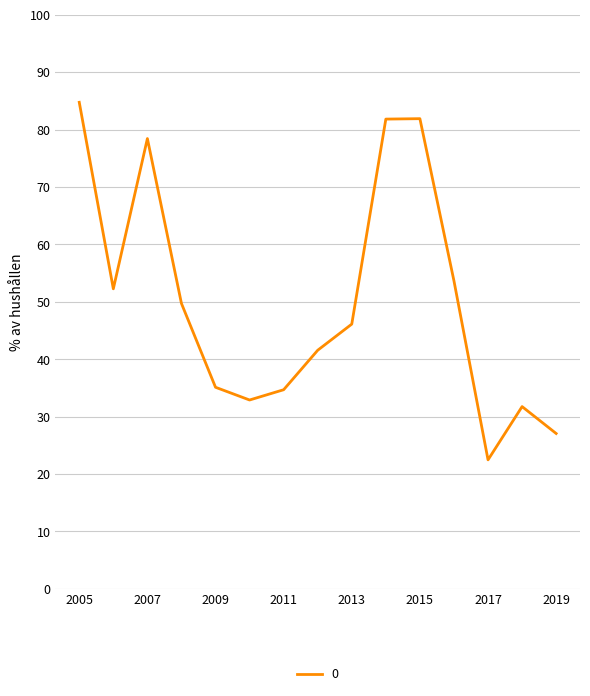

Count the number of categories in the chart.

15